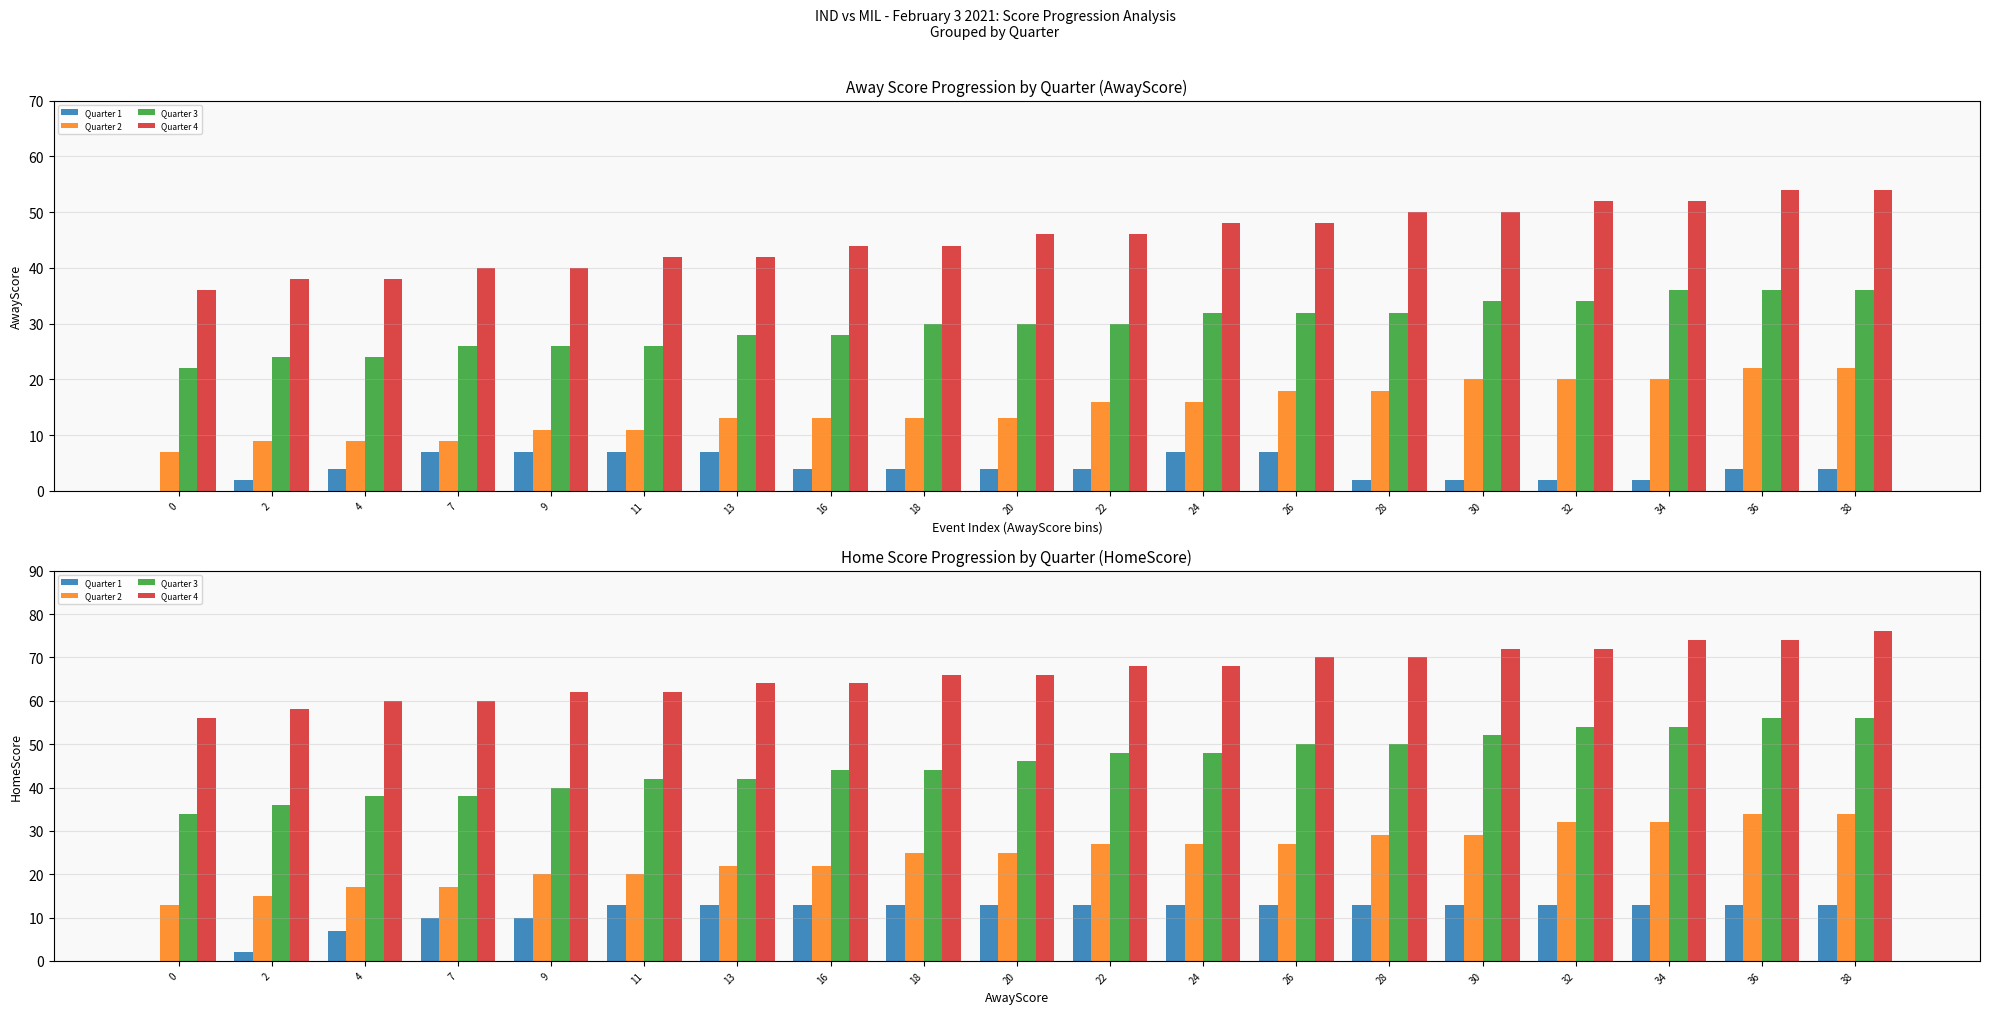

What is the difference between the maximum and second lowest values in the Quarter 2 series?

19